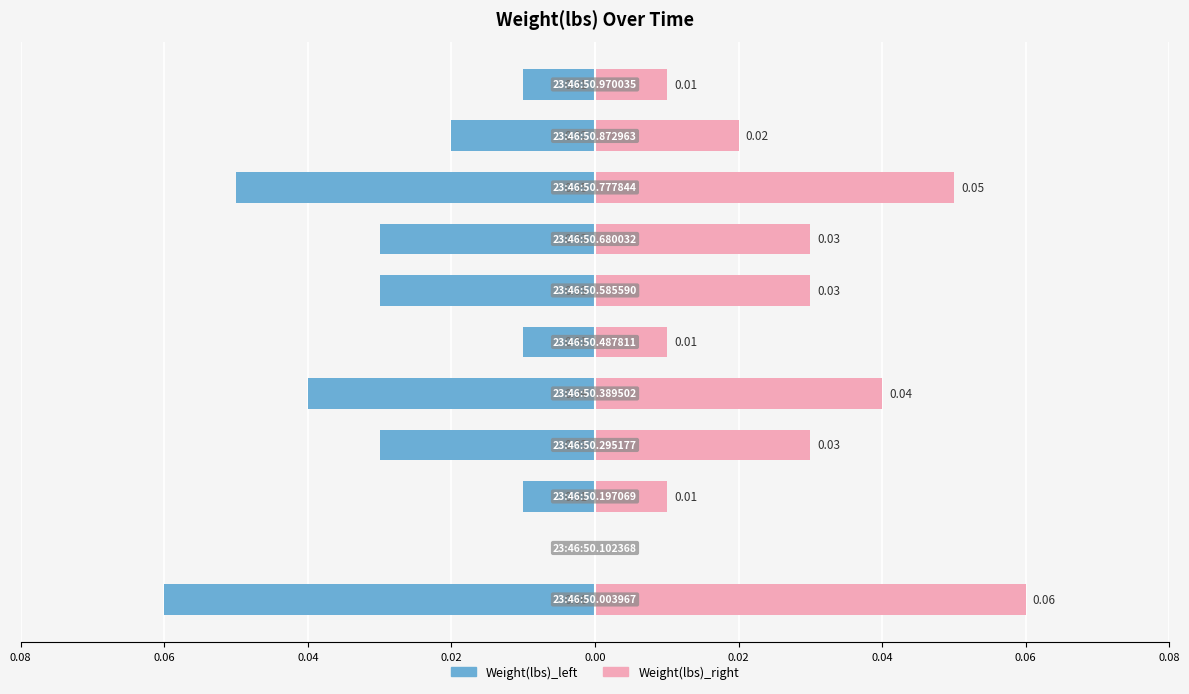

Is it true that Weight(lbs)_right equals 0.1 at 0.08?

False